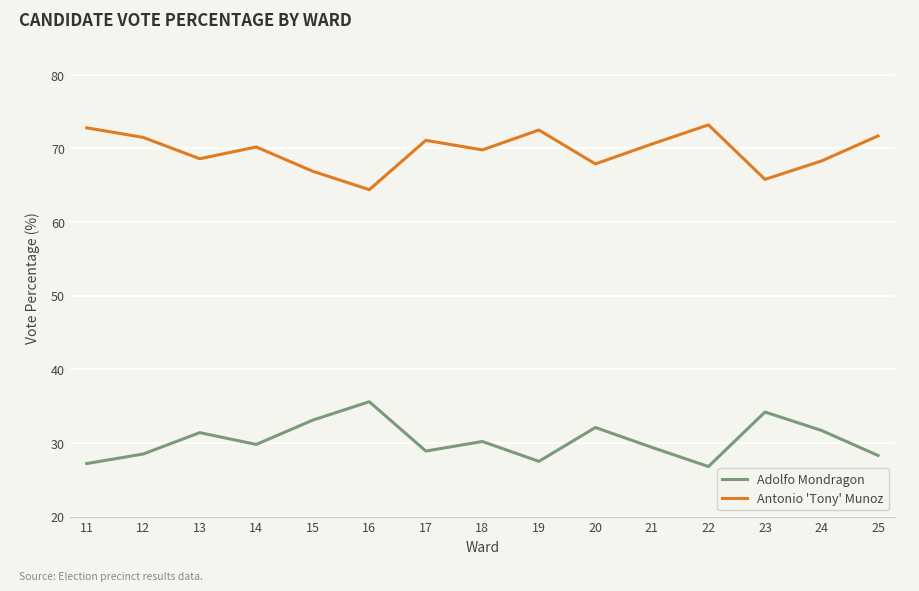

What is the minimum value for Antonio 'Tony' Munoz?

64.4